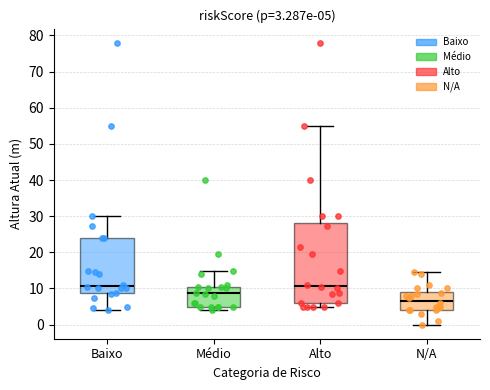

Which box has the lowest median line?

N/A